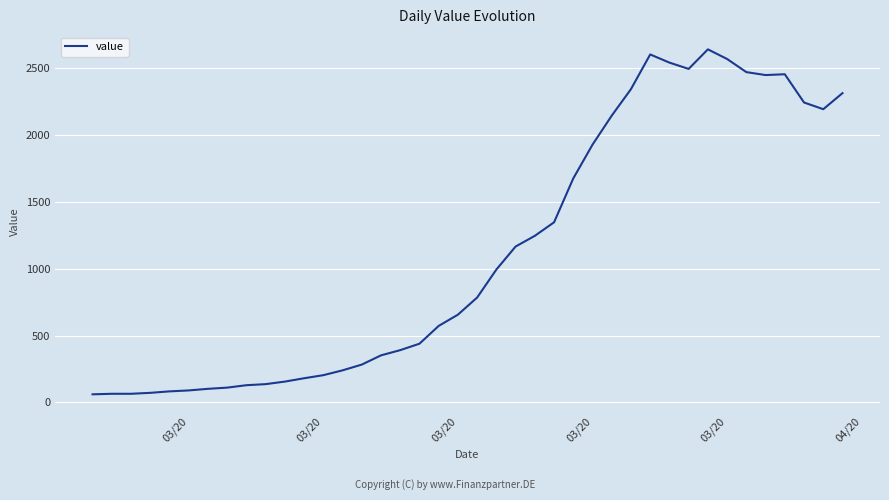

What is the difference between the maximum and second lowest values?

2573